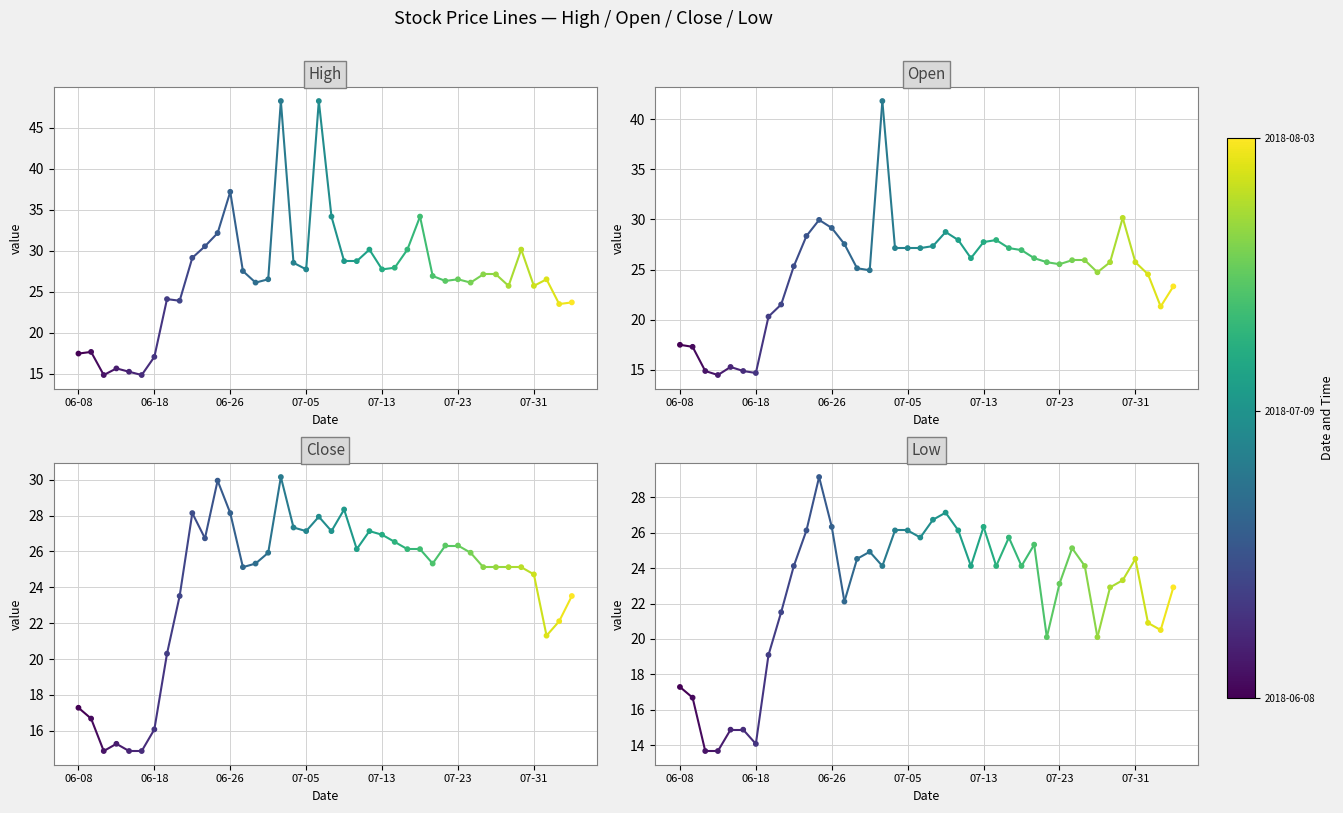

At how many categories does at least one series exceed 39?

2